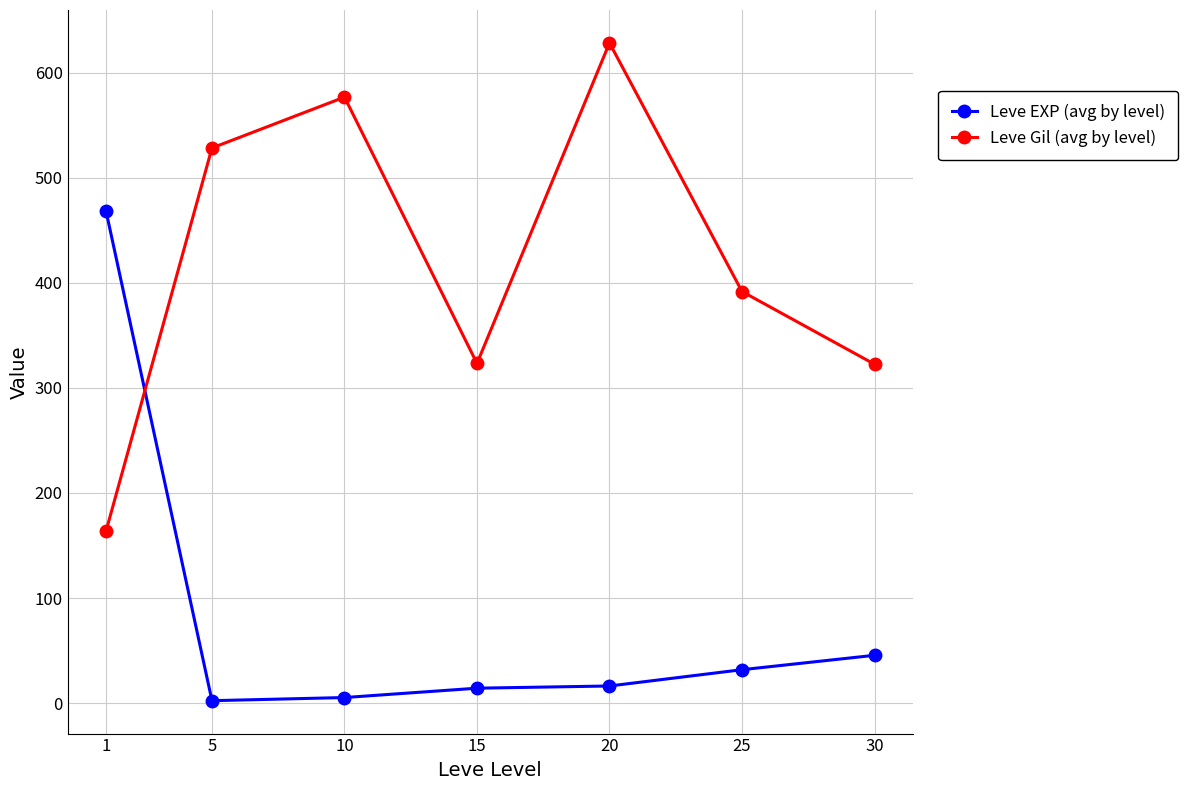

Where is the first local minimum for Leve Gil (avg by level)?

15